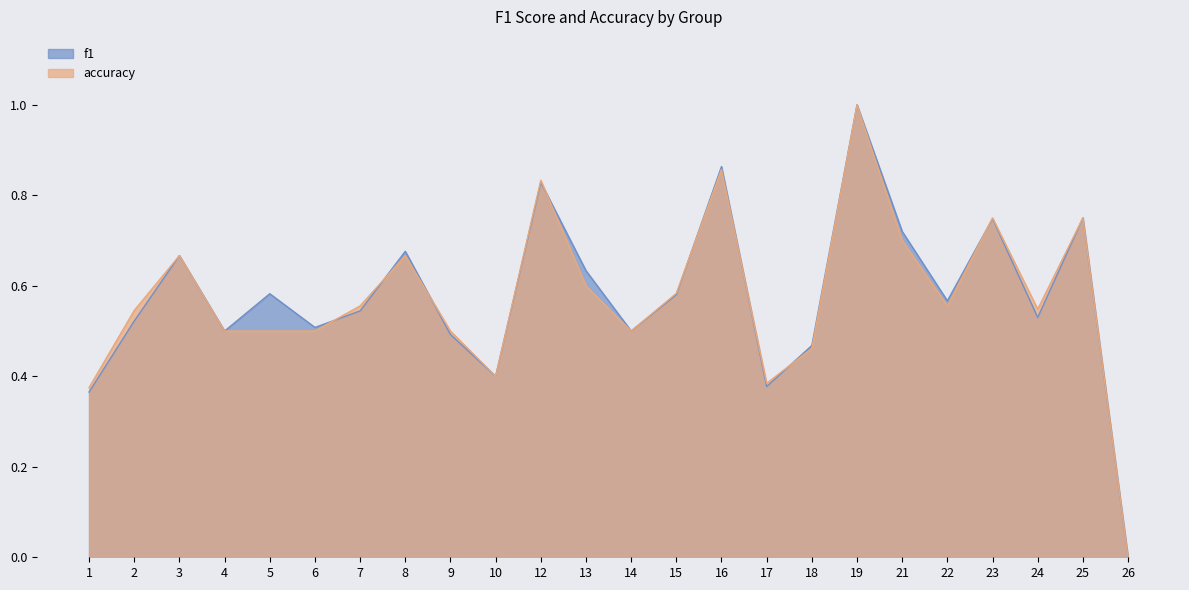

How many series are shown in this chart?

2